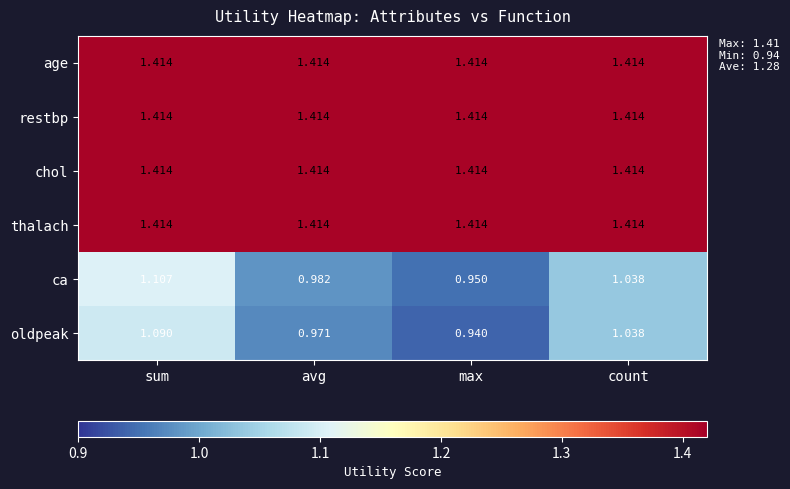

At which category is the sum across all series the highest?

sum